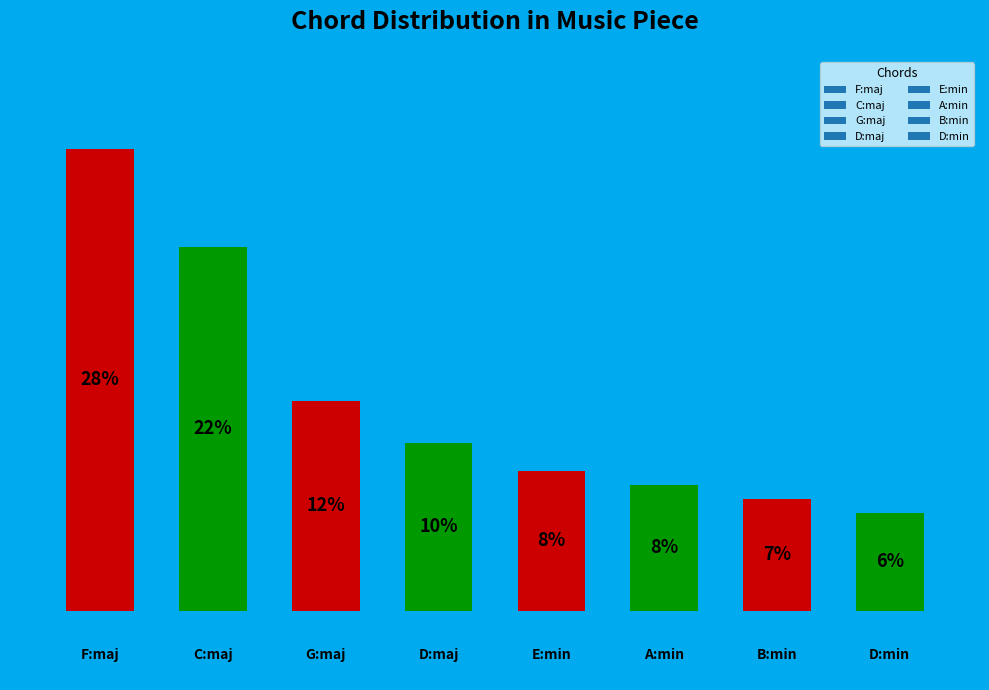

How many bars are there in total?

8